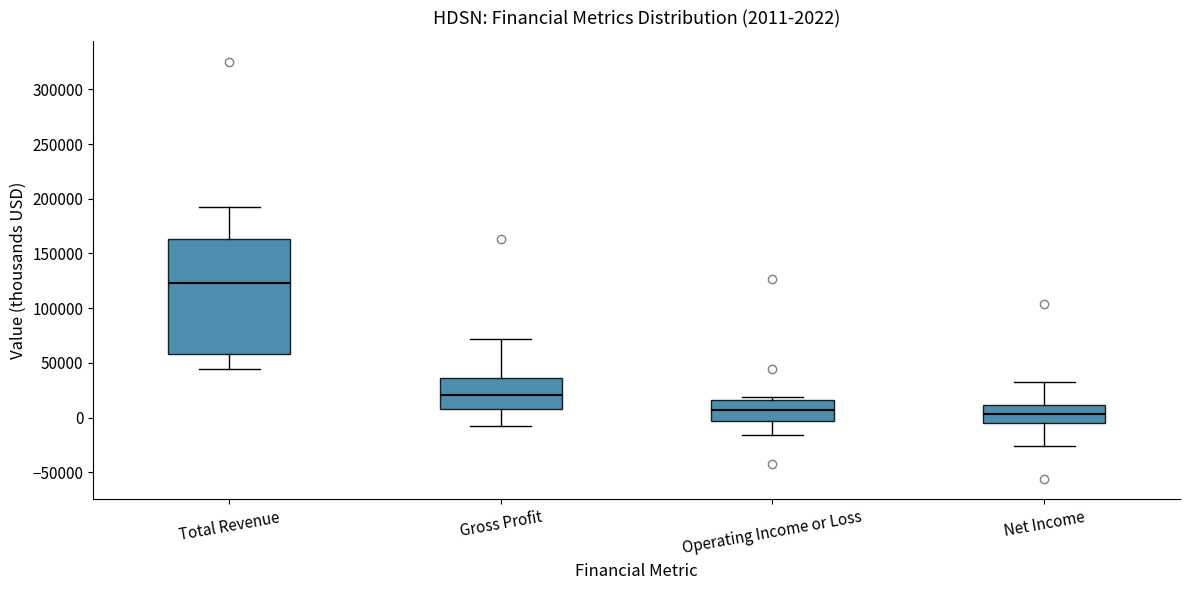

Which box has the highest median line?

Total Revenue